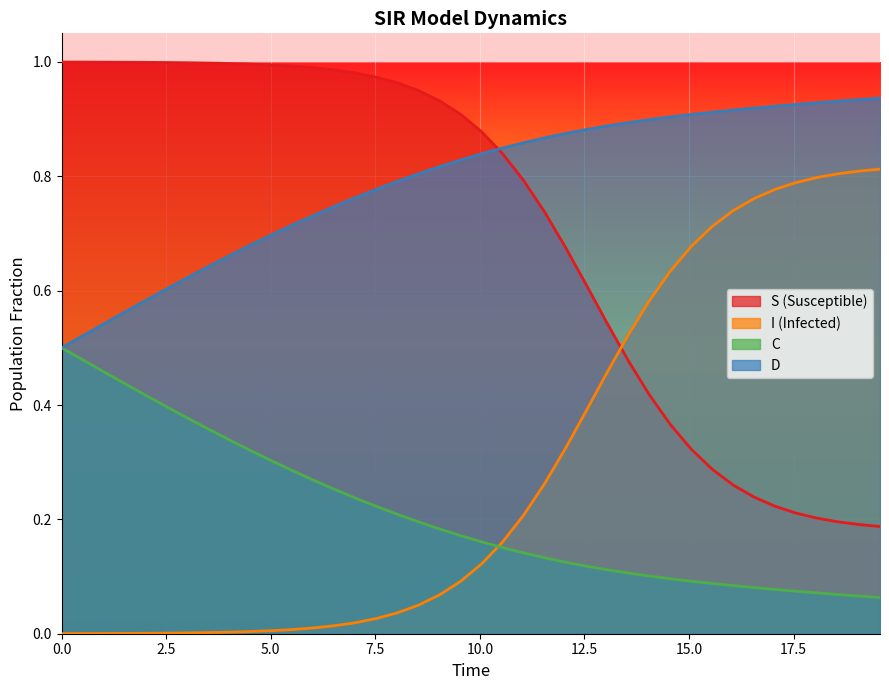

Which series ends up on top after the final intersection of I (Infected) and S (Susceptible)?

I (Infected)